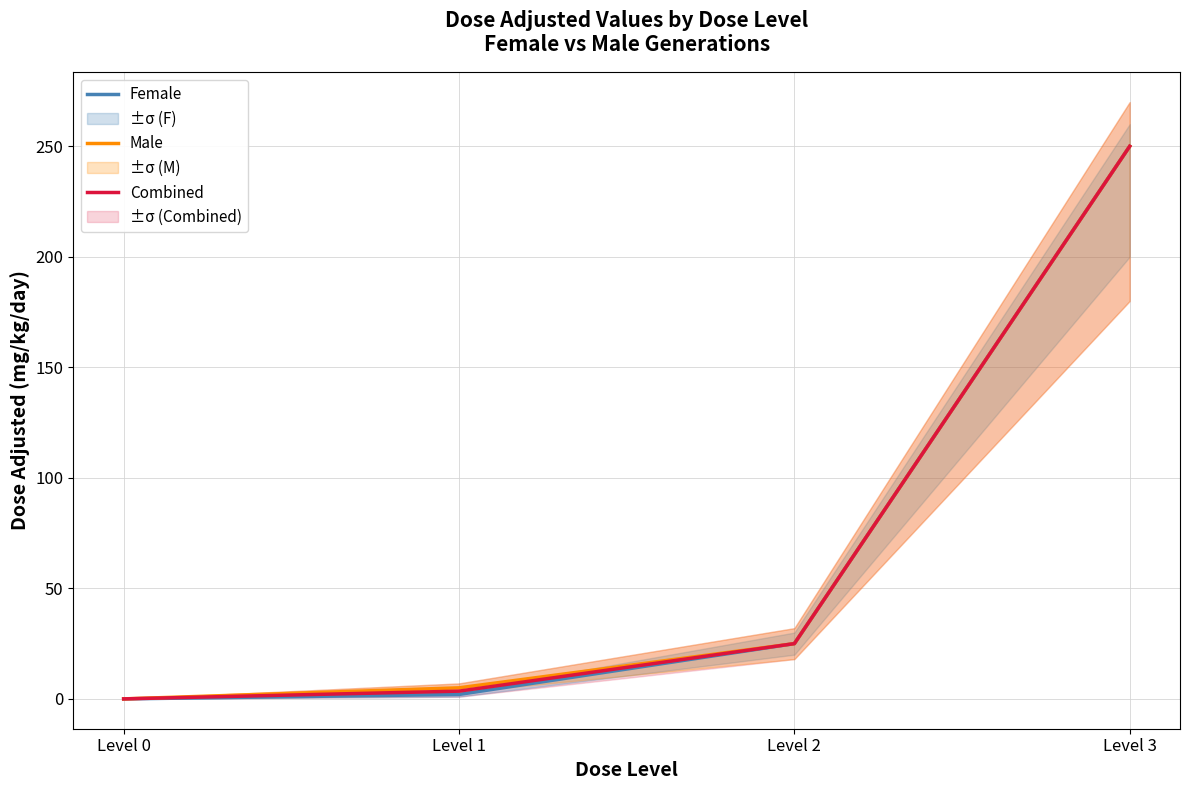

Reading left to right, list all the values displayed in this chart.

Female: Level 0=0.0	Level 1=2.0	Level 2=25.0	Level 3=250.0
Male: Level 0=0.0	Level 1=5.0	Level 2=25.0	Level 3=250.0
Combined: Level 0=0.0	Level 1=3.5	Level 2=25.0	Level 3=250.0